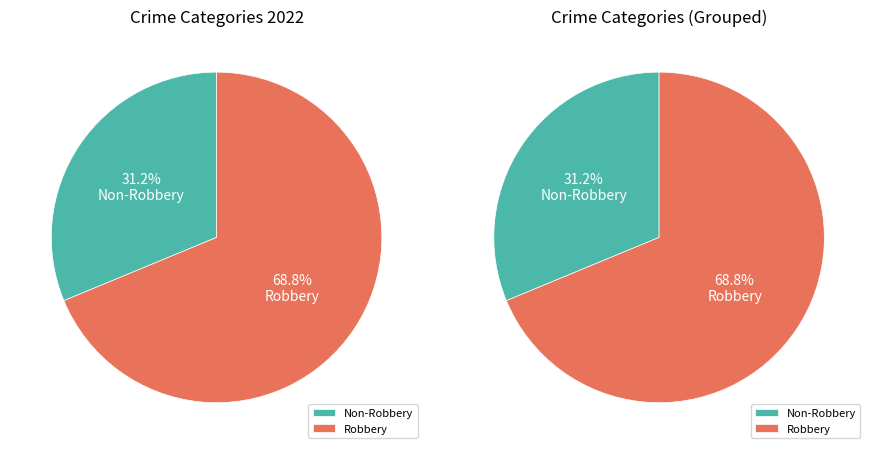

Which category has the biggest portion of the pie?

Robbery